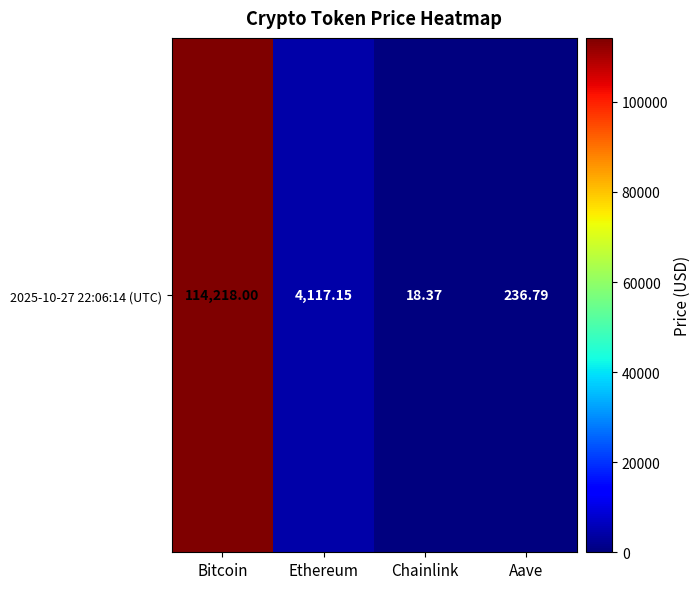

Rank the categories by value from lowest to highest.

Chainlink, Aave, Ethereum, Bitcoin